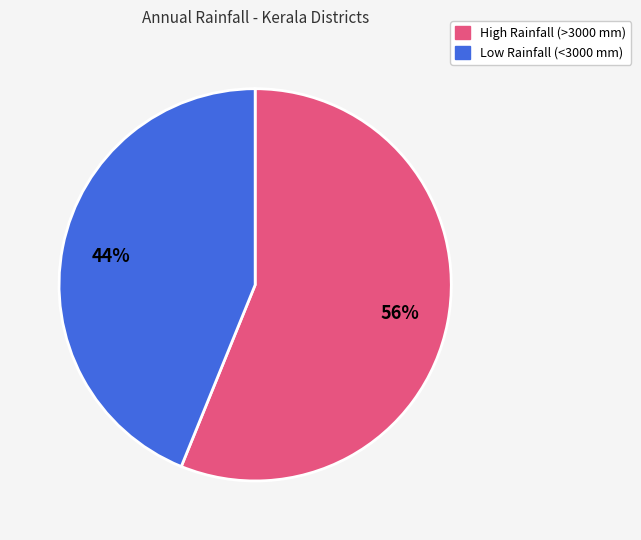

Is there a majority slice in this chart?

Yes